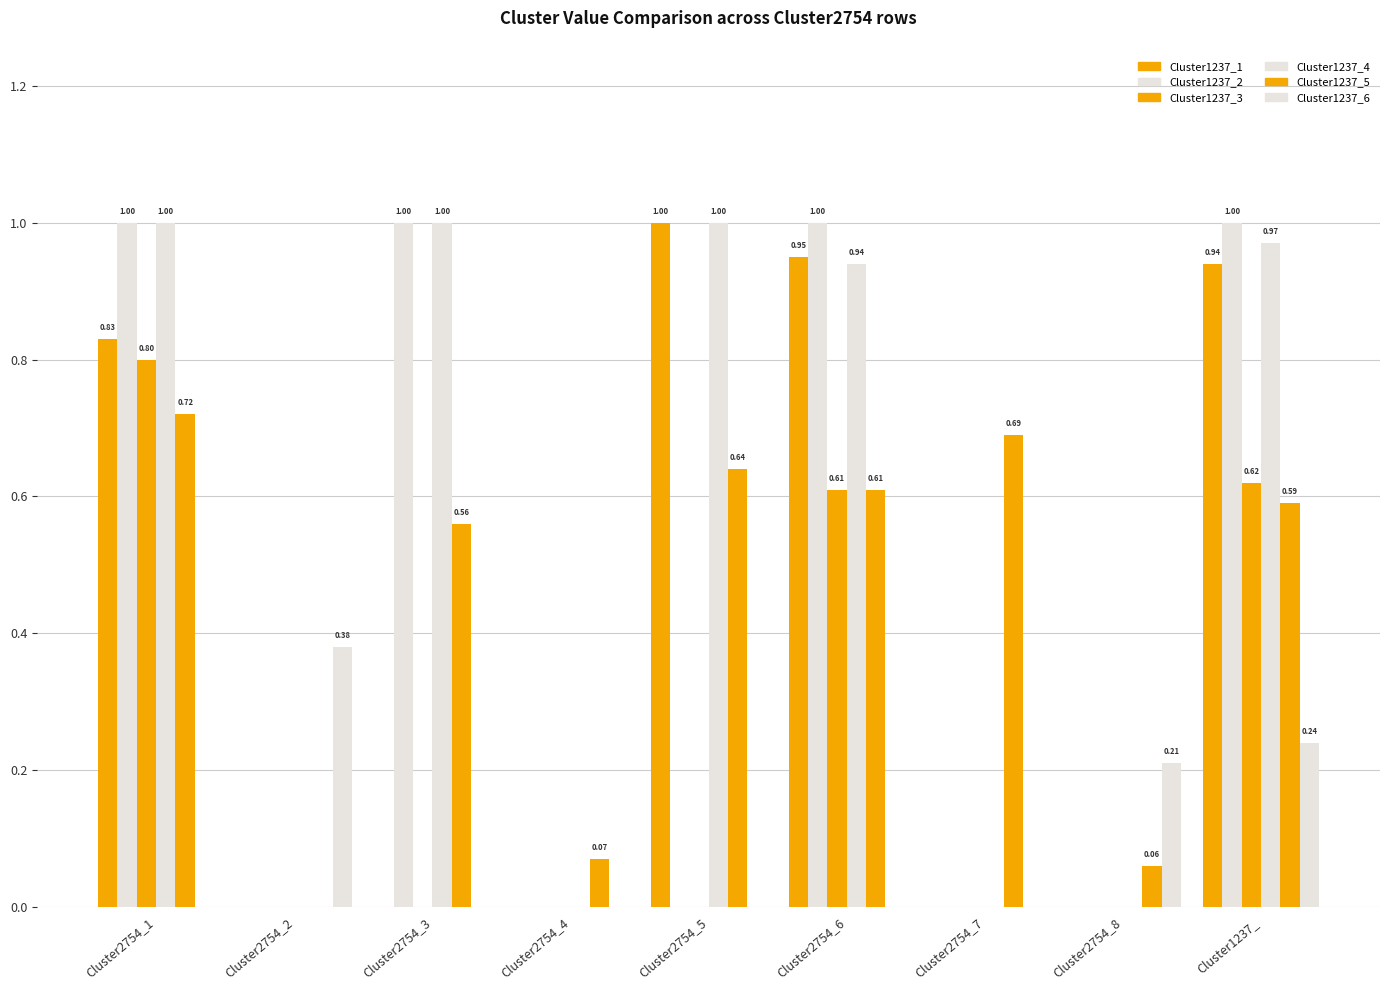

What is the difference between the Cluster1237_1 values at Cluster1237_ and Cluster2754_8?

0.9